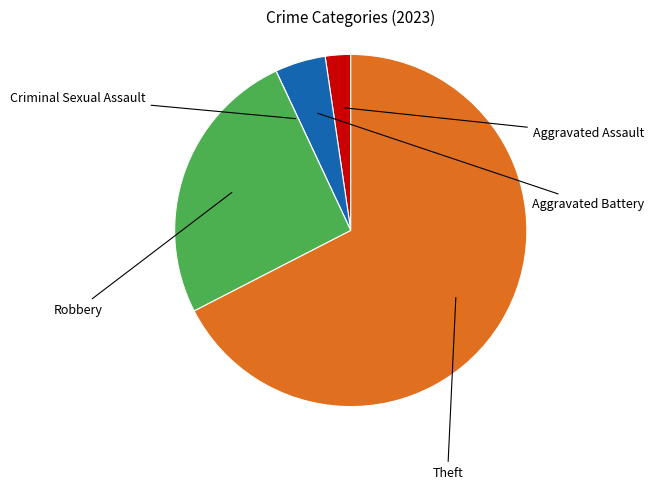

To the nearest percent, what is the difference between the Criminal Sexual Assault and Aggravated Assault slice percentages?

2%